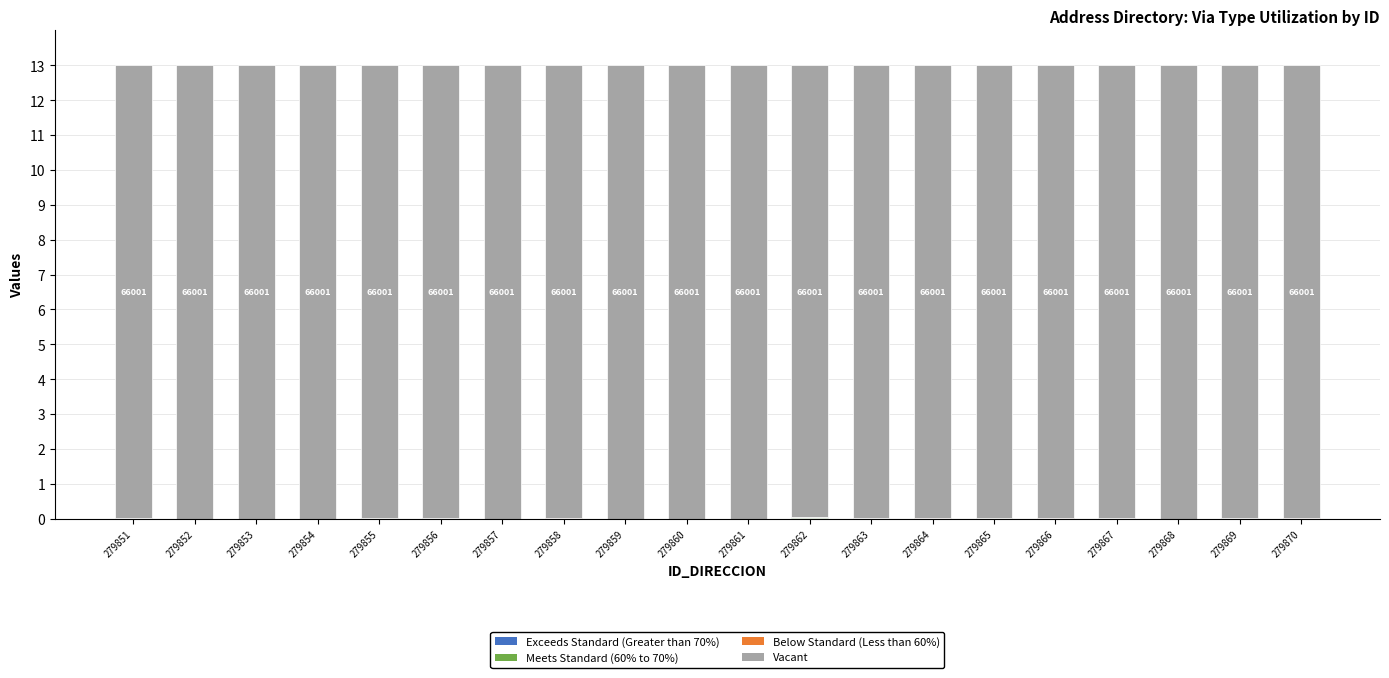

What is the total value across all series at 279868?

13.0